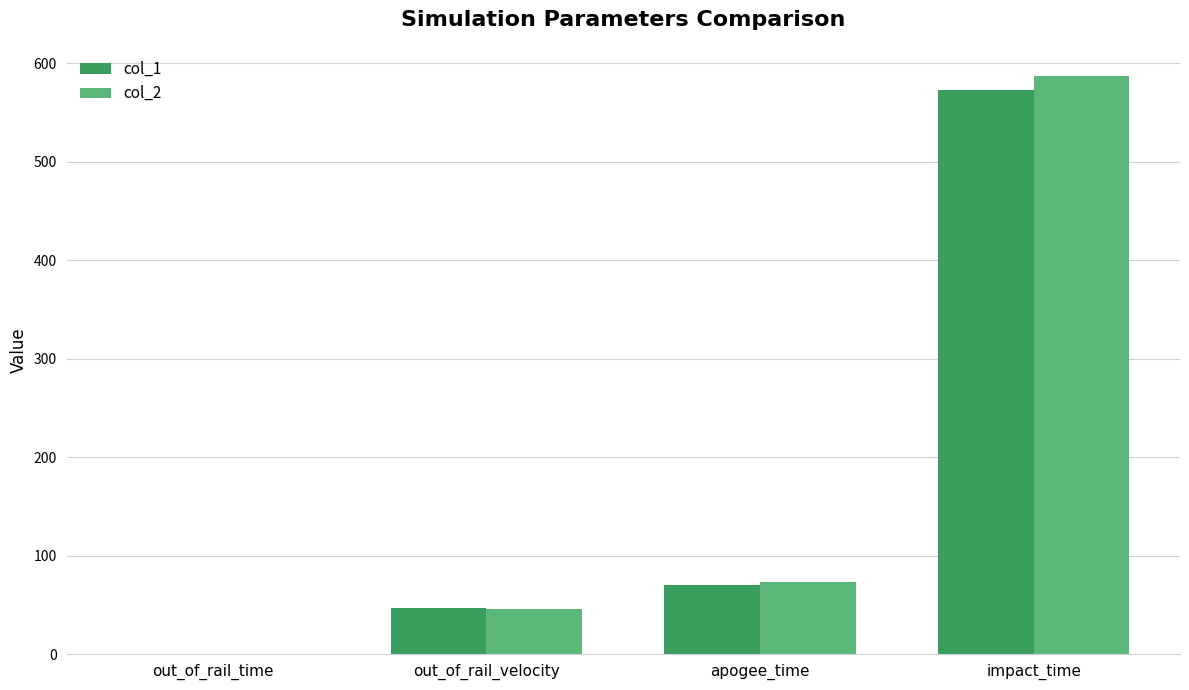

Is the value of col_2 at out_of_rail_velocity greater than the value of col_1 at out_of_rail_time?

Yes